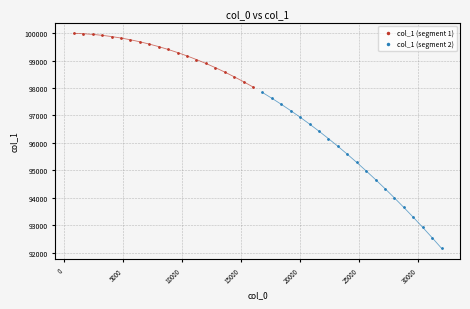

Which series has the widest spread of Y values?

col_1 (segment 2)